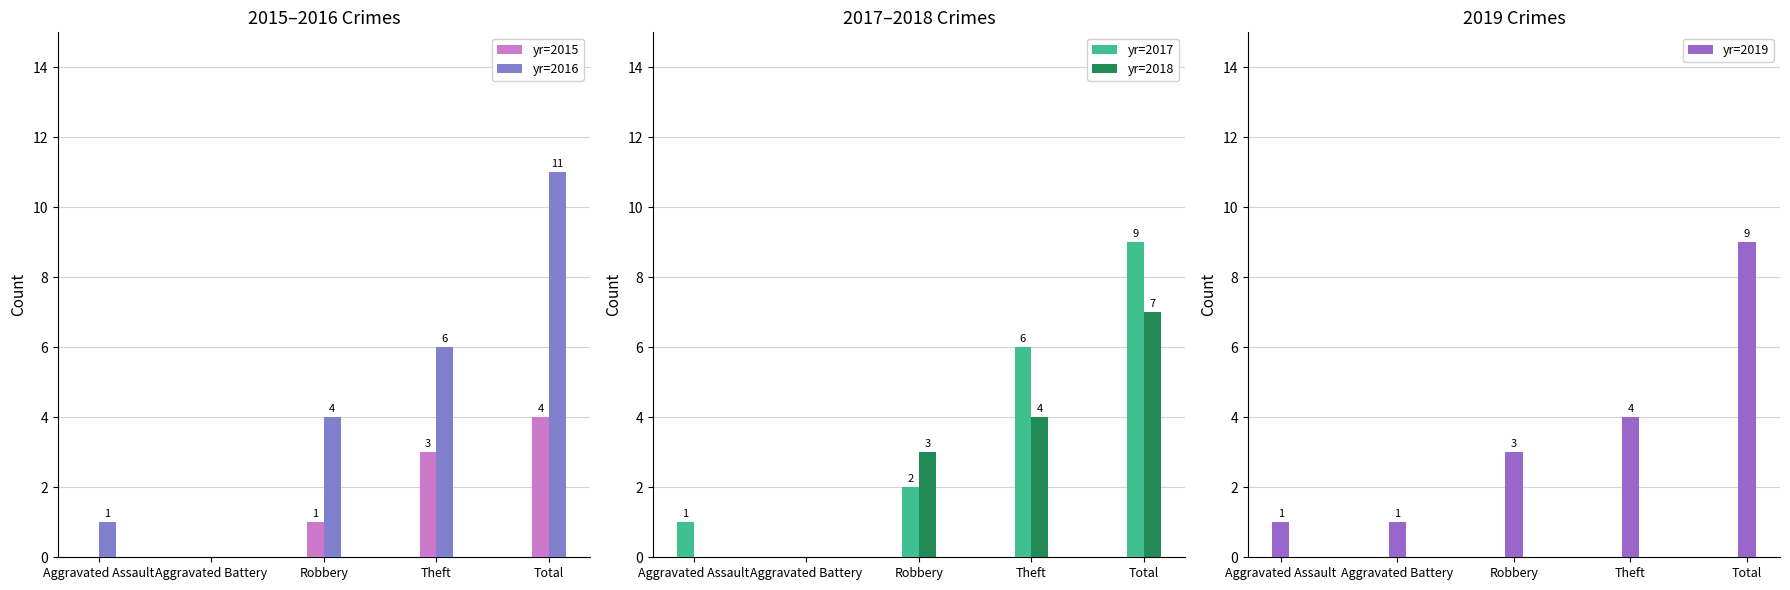

Is it true that yr=2018 equals 5 at Robbery?

False